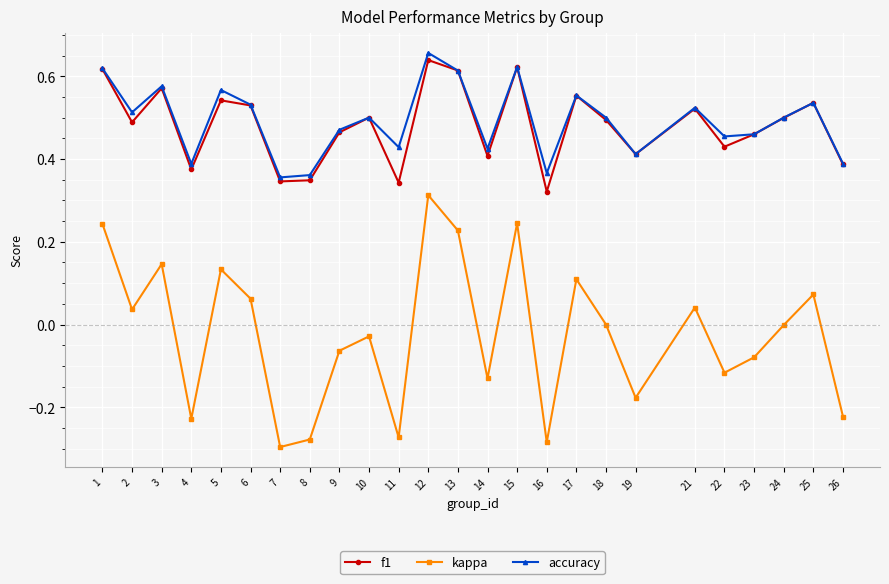

At which category is the sum across all series the highest?

12